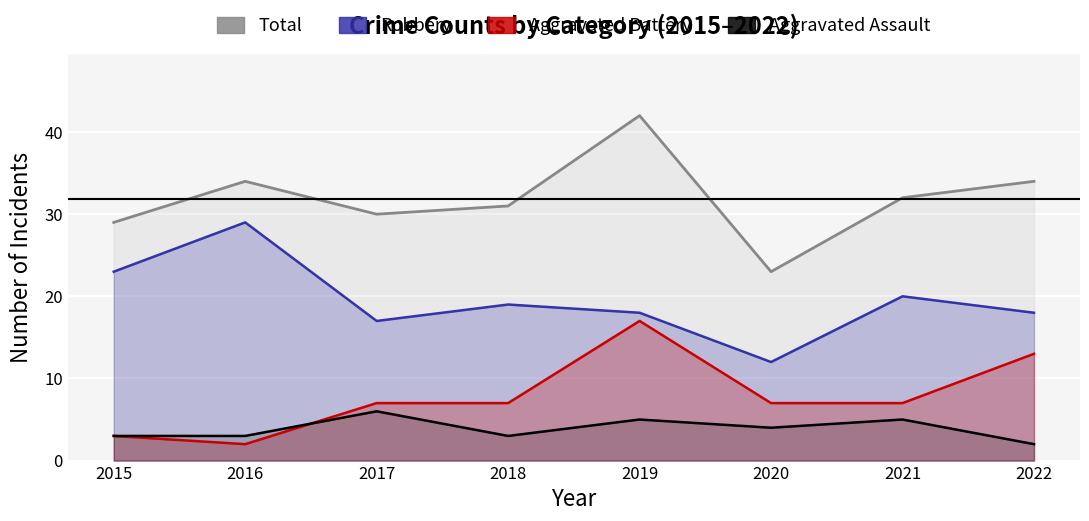

What is the sum of all Robbery values?

156